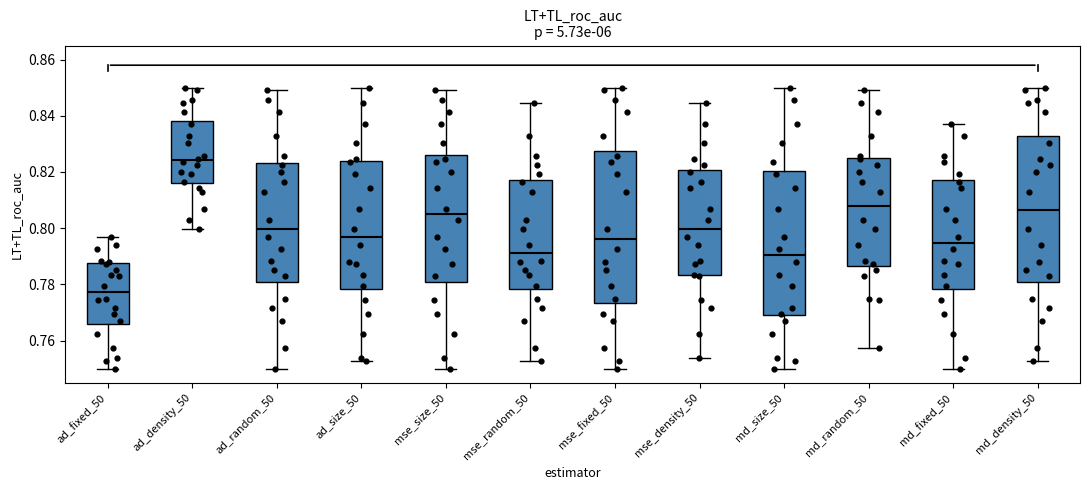

Reading left to right, transcribe this box plot: for each box, give where its median line is, the range the box spans, and where its two whiskers end, as read against the y-axis. The values are not printed on the chart, so give them approximately, as read against the axis.

ad_fixed_50: median 0.778, box 0.766 to 0.788, whiskers 0.750 to 0.796
ad_density_50: median 0.824, box 0.816 to 0.838, whiskers 0.800 to 0.850
ad_random_50: median 0.800, box 0.780 to 0.824, whiskers 0.750 to 0.850
ad_size_50: median 0.796, box 0.778 to 0.824, whiskers 0.752 to 0.850
mse_size_50: median 0.804, box 0.780 to 0.826, whiskers 0.750 to 0.850
mse_random_50: median 0.792, box 0.778 to 0.818, whiskers 0.752 to 0.844
mse_fixed_50: median 0.796, box 0.774 to 0.828, whiskers 0.750 to 0.850
mse_density_50: median 0.800, box 0.784 to 0.820, whiskers 0.754 to 0.844
md_size_50: median 0.790, box 0.768 to 0.820, whiskers 0.750 to 0.850
md_random_50: median 0.808, box 0.786 to 0.824, whiskers 0.758 to 0.850
md_fixed_50: median 0.794, box 0.778 to 0.818, whiskers 0.750 to 0.838
md_density_50: median 0.806, box 0.780 to 0.832, whiskers 0.752 to 0.850